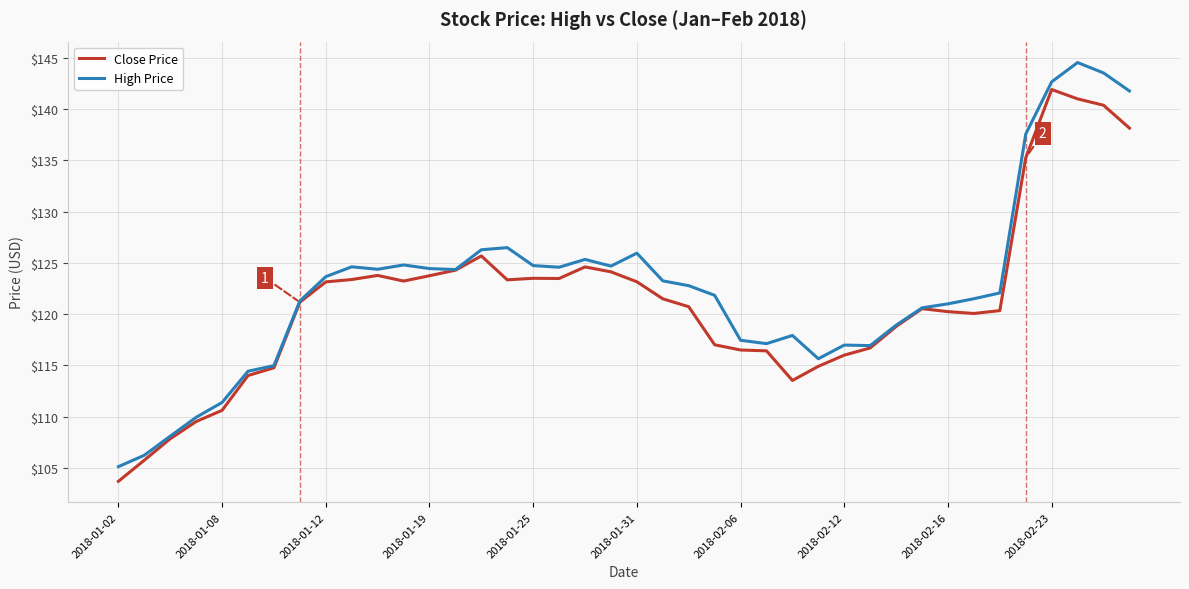

List the series in order of their peak value, lowest first.

Close Price, High Price